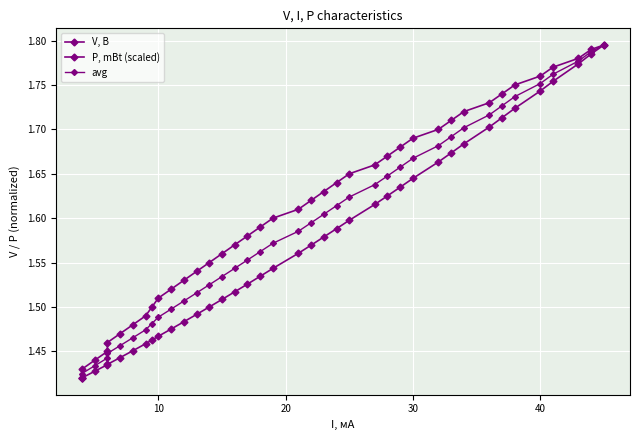

What is the average value of the avg series?

1.6